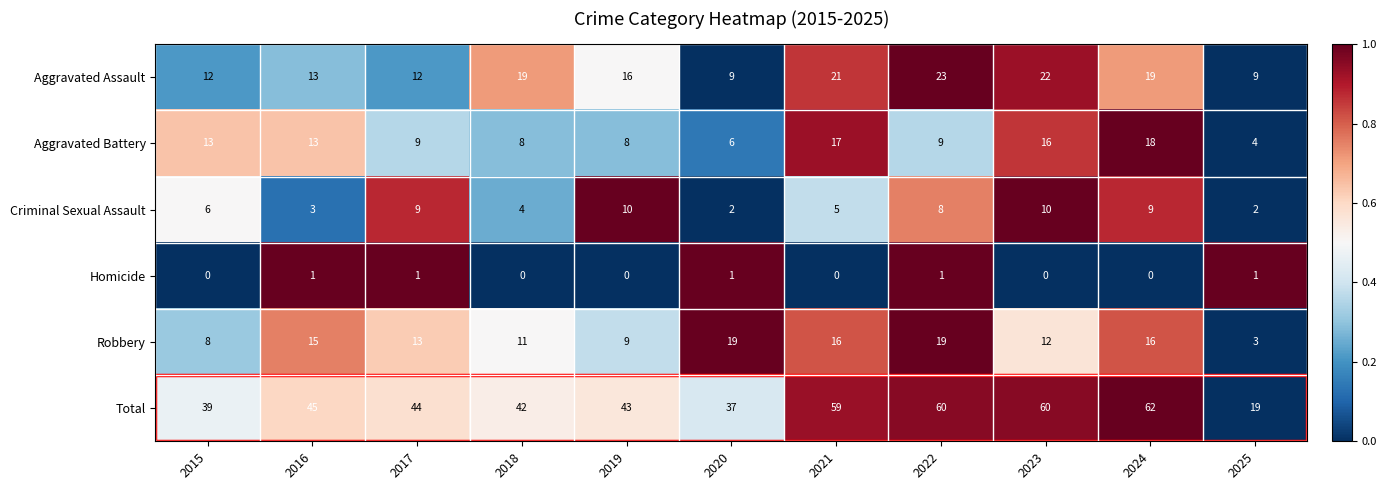

What is the difference between the second highest and second lowest values in the Criminal Sexual Assault series?

8